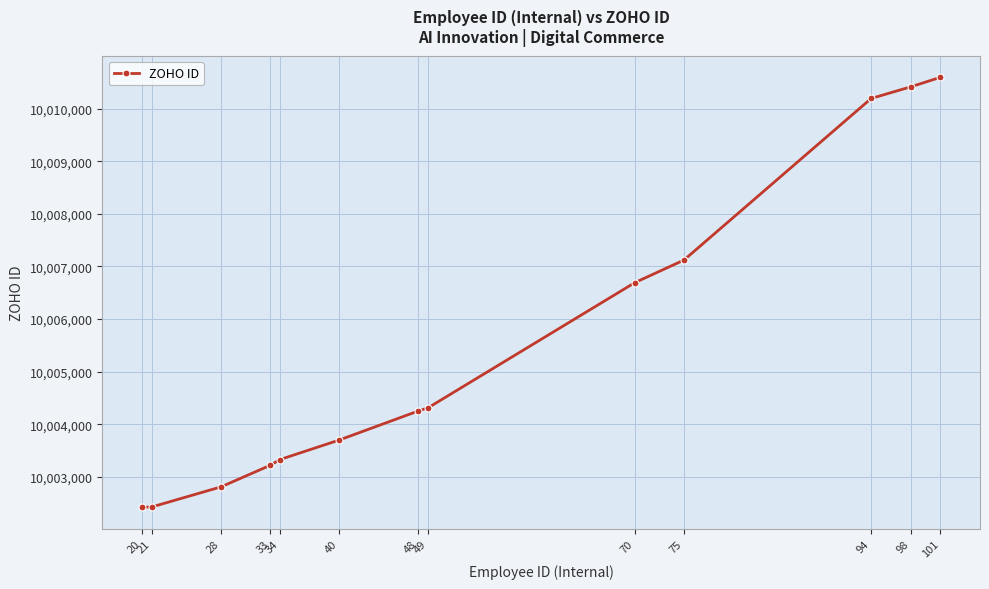

What is the greatest value displayed?

10010591